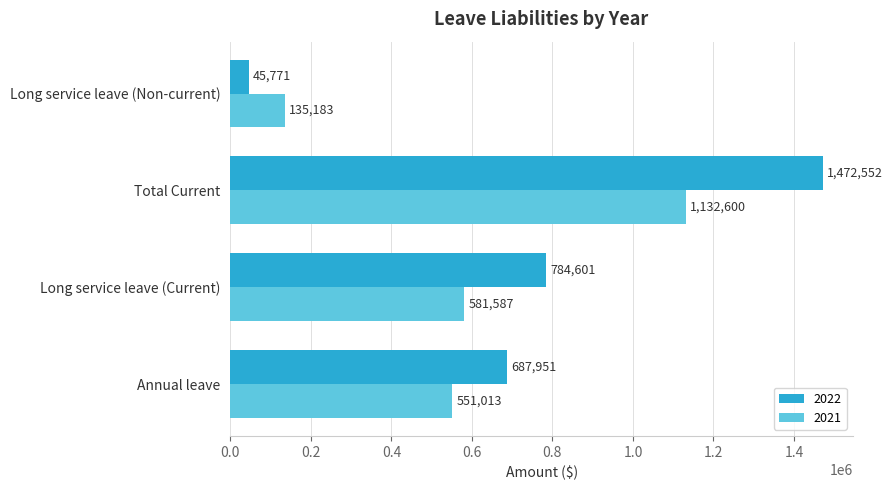

The 2022 series shows 687951 at Annual leave. True or false?

True